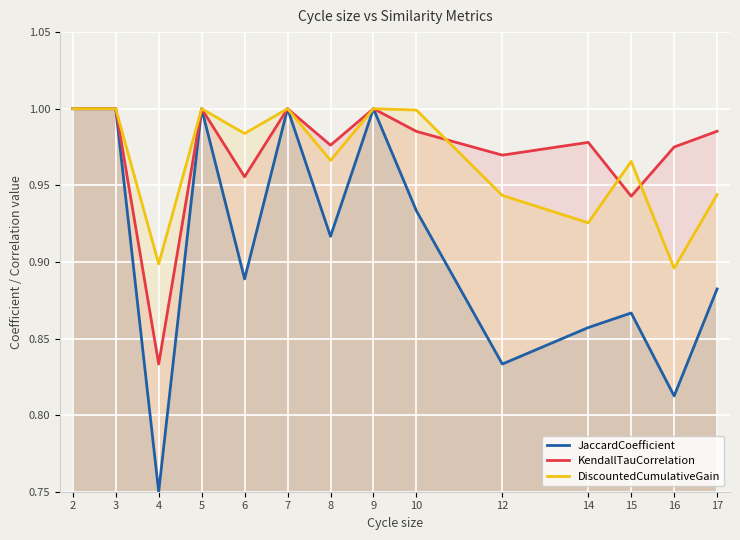

True or false: JaccardCoefficient and KendallTauCorrelation cross at least once.

False